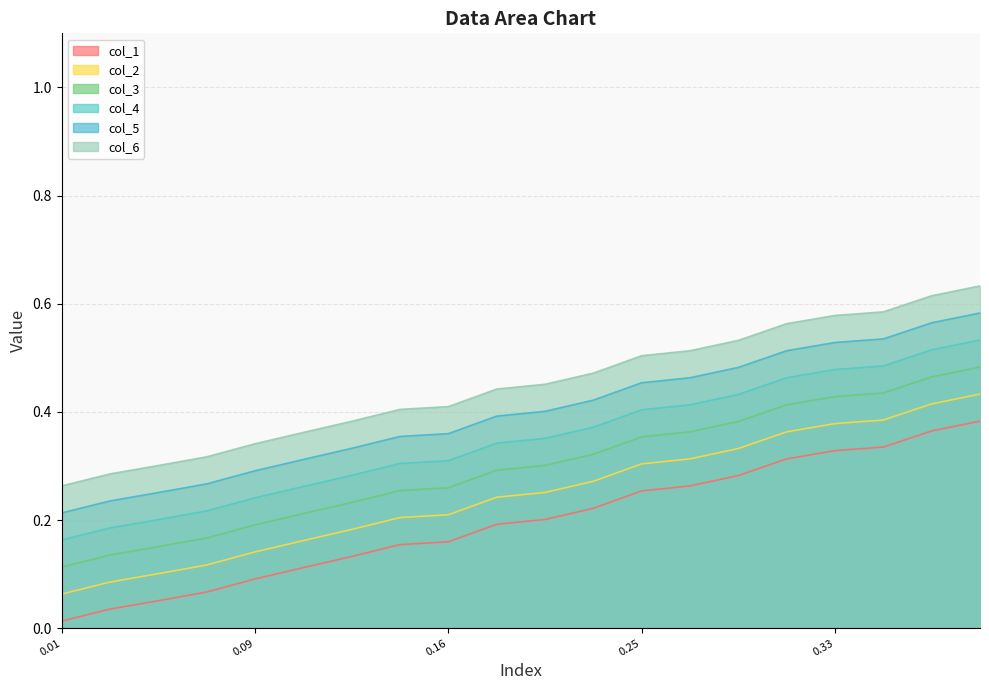

The value of col_3 at 7 is 0.2. True or false?

False